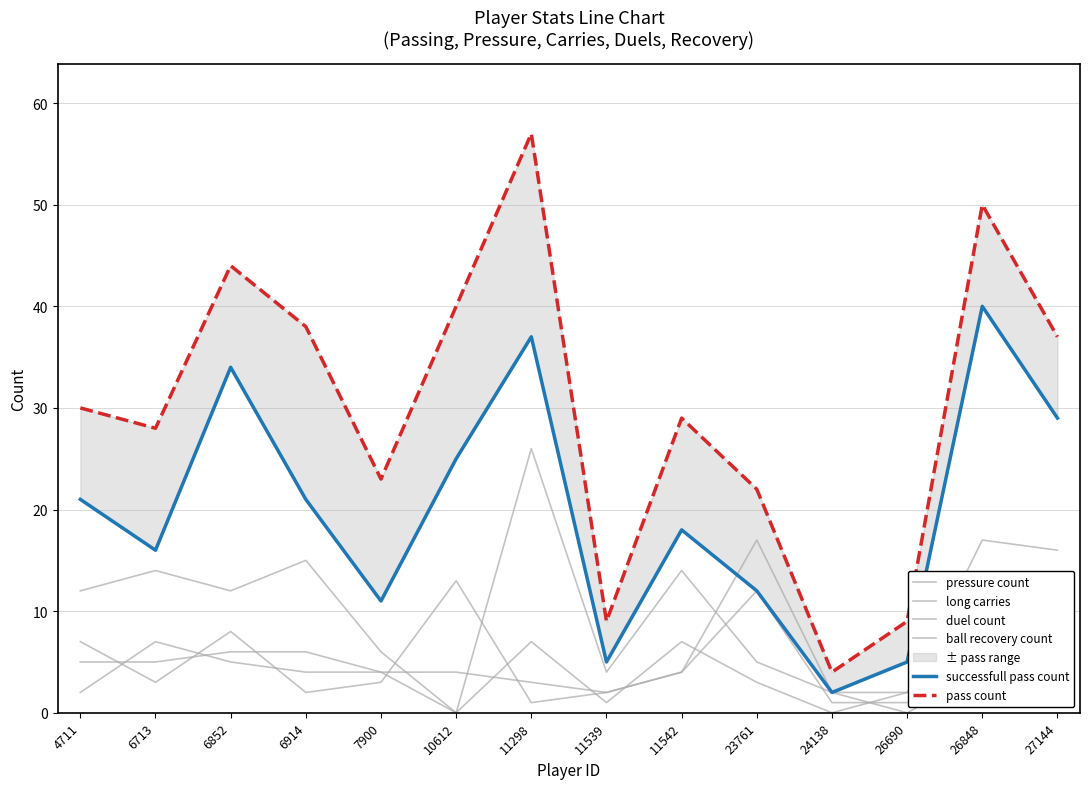

Which category has the highest value across all series?

11298